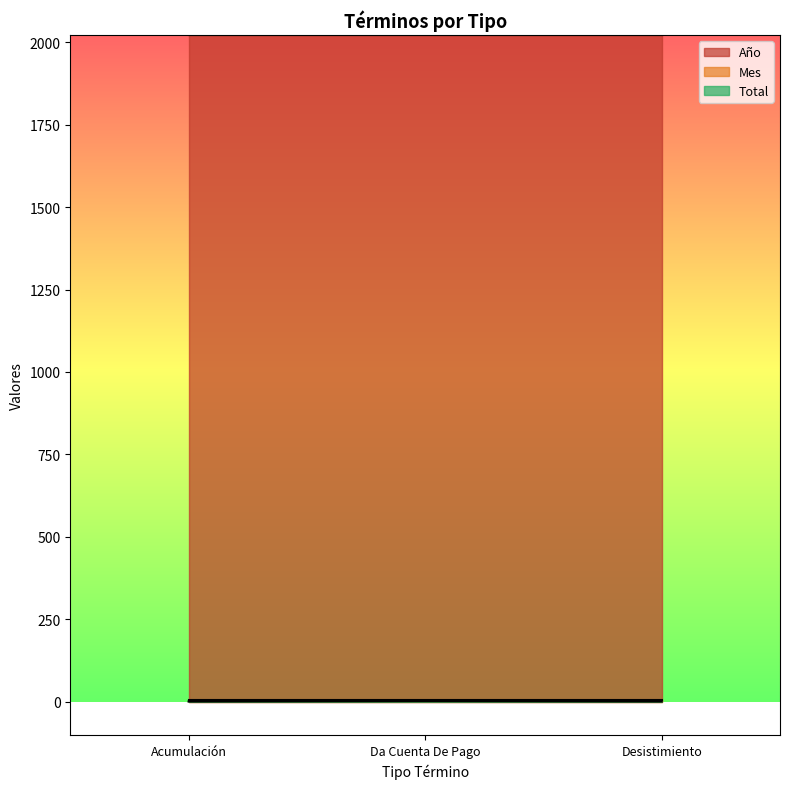

Where is Año nearest to the value 2021?

Acumulación